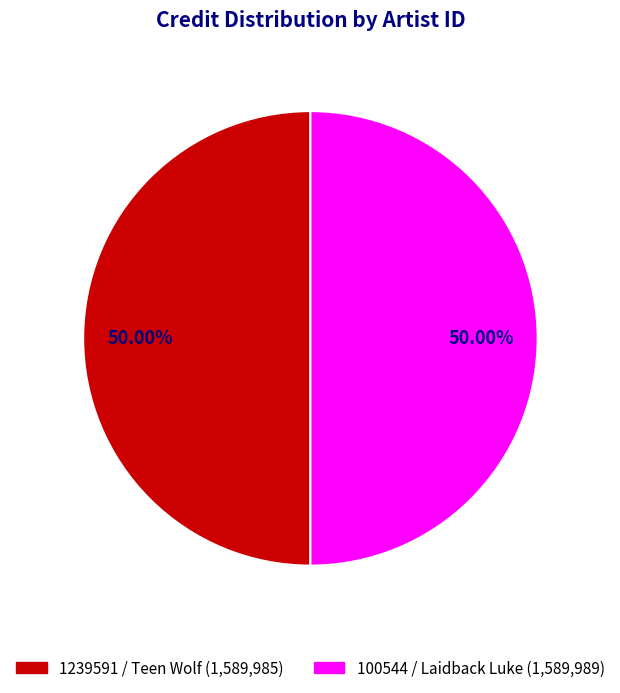

How many slices are in this pie chart?

2